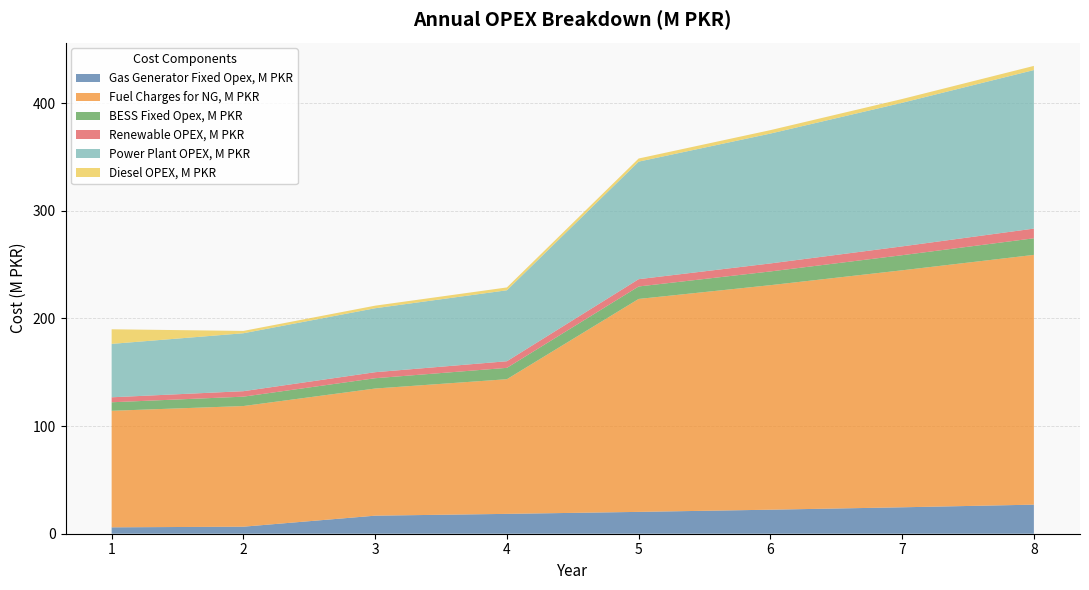

Reading left to right, list all the values displayed in this chart.

Gas Generator Fixed Opex, M PKR: 1=5.9	2=6.5	3=16.8	4=18.4	5=20.3	6=22.3	7=24.6	8=27.0
Fuel Charges for NG, M PKR: 1=108.3	2=112.1	3=118.1	4=125.1	5=197.9	6=208.6	7=220.2	8=232.1
BESS Fixed Opex, M PKR: 1=7.9	2=8.7	3=9.6	4=10.5	5=11.6	6=12.8	7=14.0	8=15.4
Renewable OPEX, M PKR: 1=4.6	2=5.1	3=5.6	4=6.1	5=6.8	6=7.4	7=8.2	8=9.0
Power Plant OPEX, M PKR: 1=49.6	2=53.8	3=59.4	4=65.9	5=109.2	6=120.7	7=133.4	8=147.3
Diesel OPEX, M PKR: 1=13.6	2=2.2	3=2.4	4=2.6	5=2.9	6=3.2	7=3.5	8=3.9